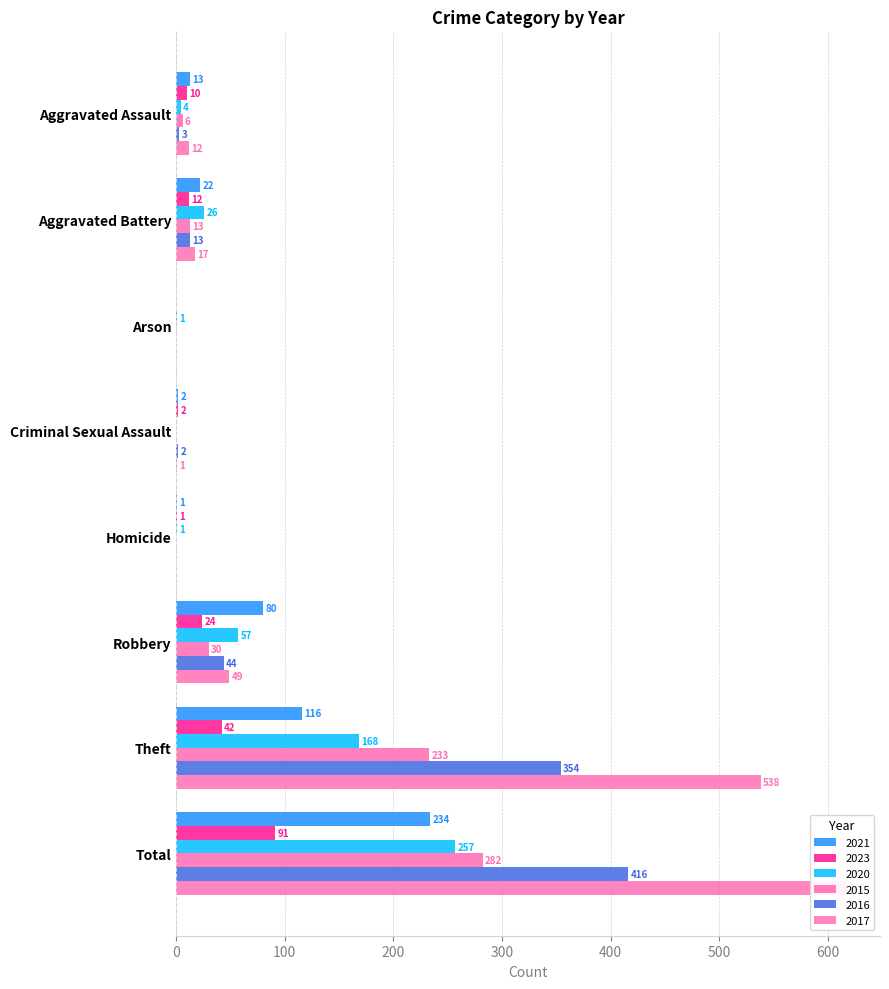

Reading left to right, list all the values displayed in this chart.

2021: Aggravated Assault=13	Aggravated Battery=22	Arson=0	Criminal Sexual Assault=2	Homicide=1	Robbery=80	Theft=116	Total=234
2023: Aggravated Assault=10	Aggravated Battery=12	Arson=0	Criminal Sexual Assault=2	Homicide=1	Robbery=24	Theft=42	Total=91
2020: Aggravated Assault=4	Aggravated Battery=26	Arson=1	Criminal Sexual Assault=0	Homicide=1	Robbery=57	Theft=168	Total=257
2015: Aggravated Assault=6	Aggravated Battery=13	Arson=0	Criminal Sexual Assault=0	Homicide=0	Robbery=30	Theft=233	Total=282
2016: Aggravated Assault=3	Aggravated Battery=13	Arson=0	Criminal Sexual Assault=2	Homicide=0	Robbery=44	Theft=354	Total=416
2017: Aggravated Assault=12	Aggravated Battery=17	Arson=0	Criminal Sexual Assault=1	Homicide=0	Robbery=49	Theft=538	Total=617